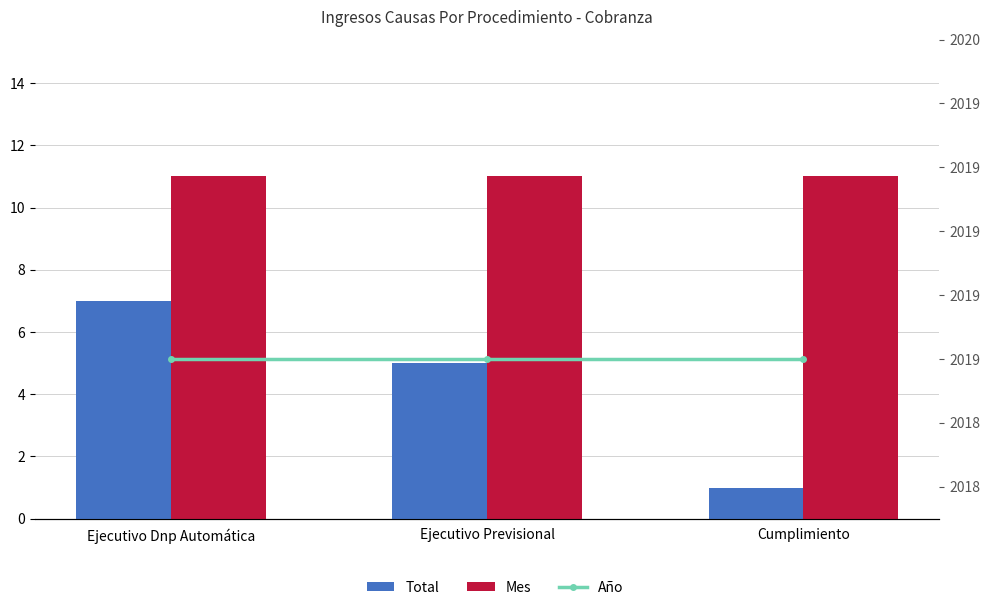

What is the approximate value of Total at Cumplimiento?

1